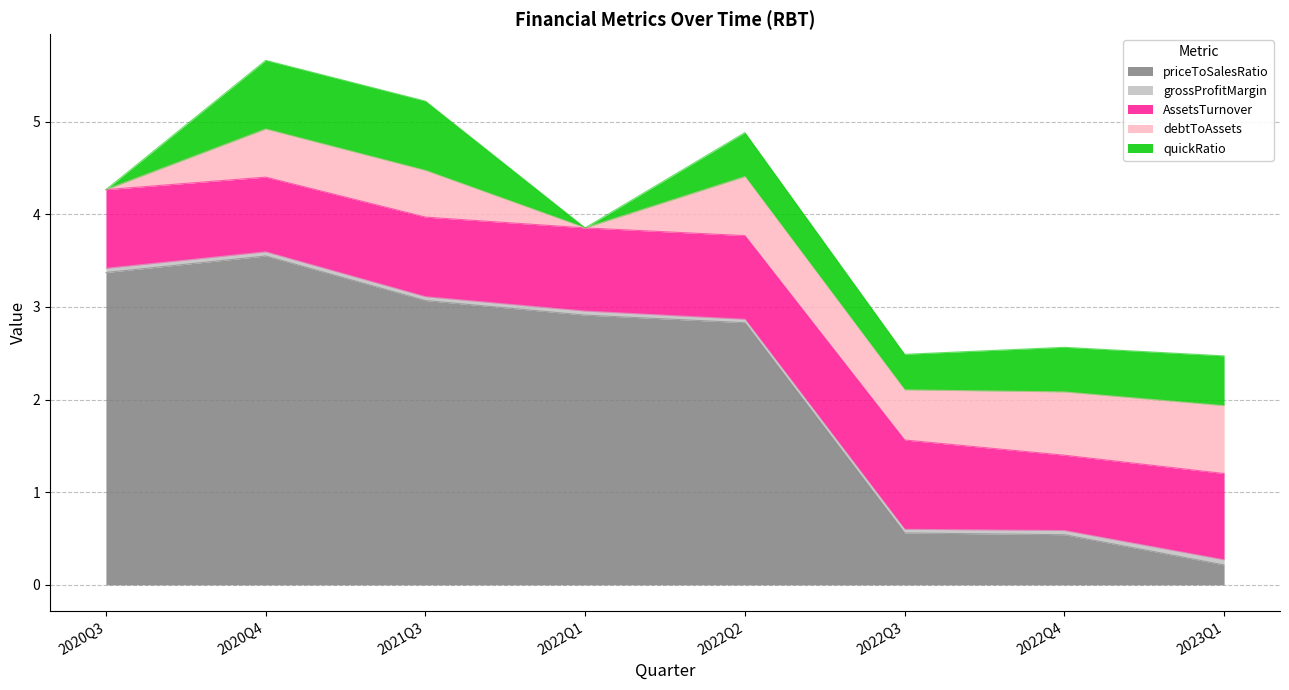

What is the label of the 6th point from the right?

2021Q3